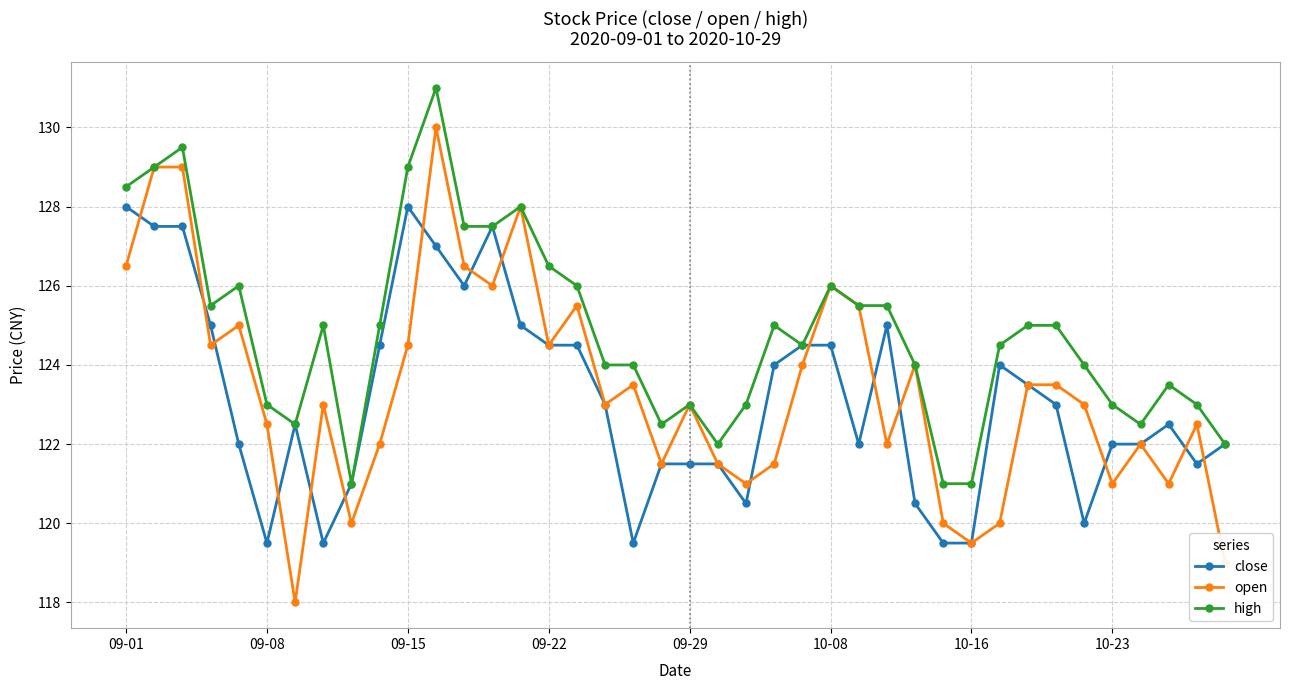

Rank the series by their maximum value, from highest to lowest.

high, open, close